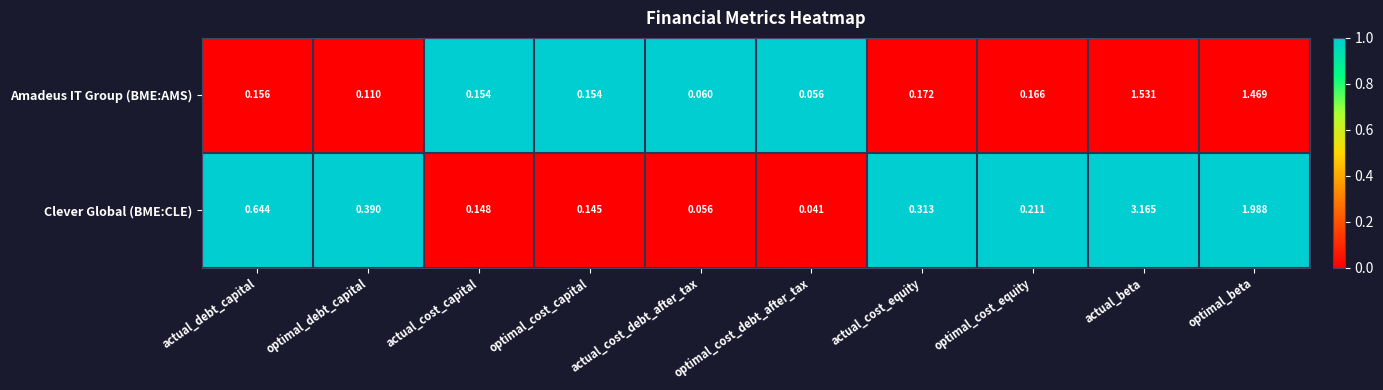

At which category is the sum across all series the highest?

actual_beta